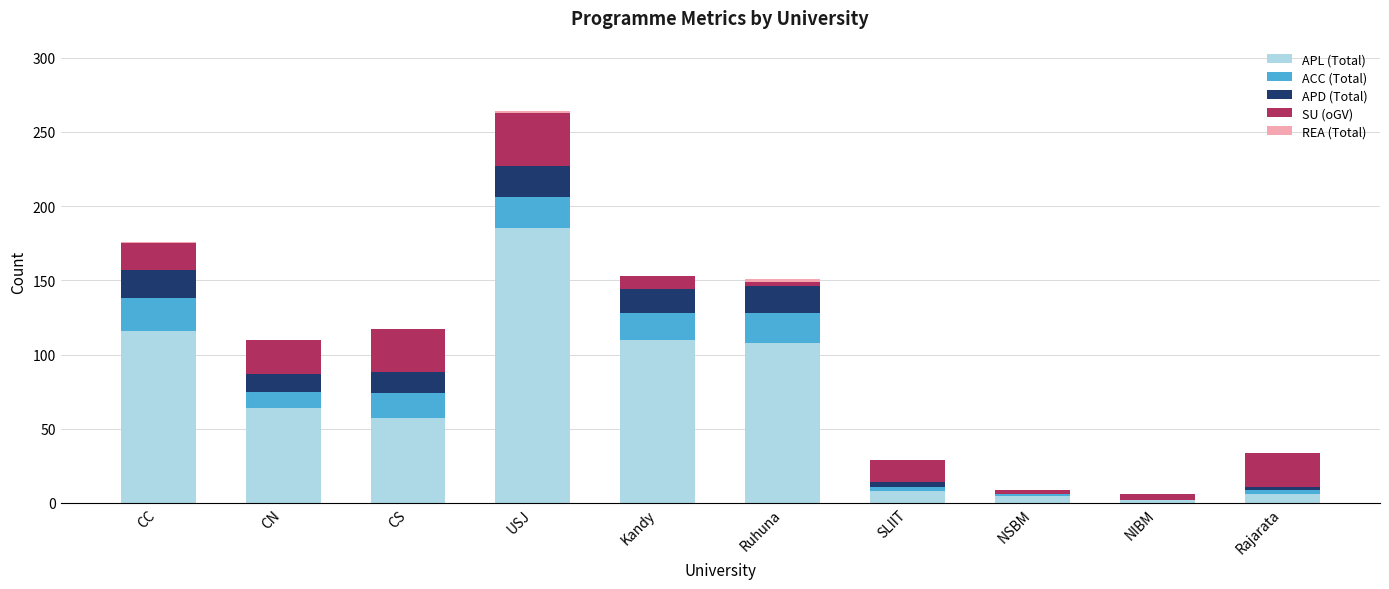

Does the chart contain stacked bars?

Yes